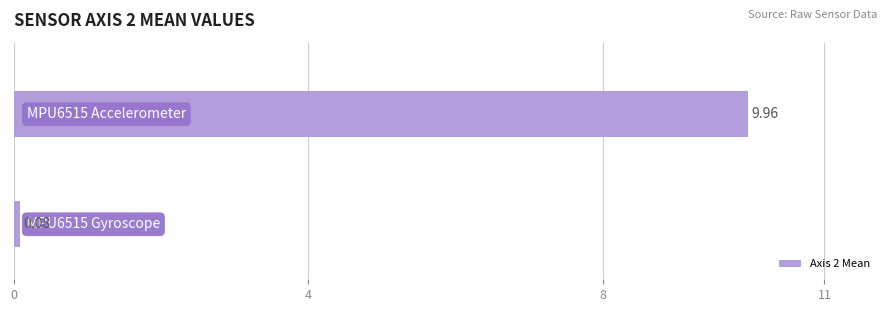

What is the sum of all values?

10.0